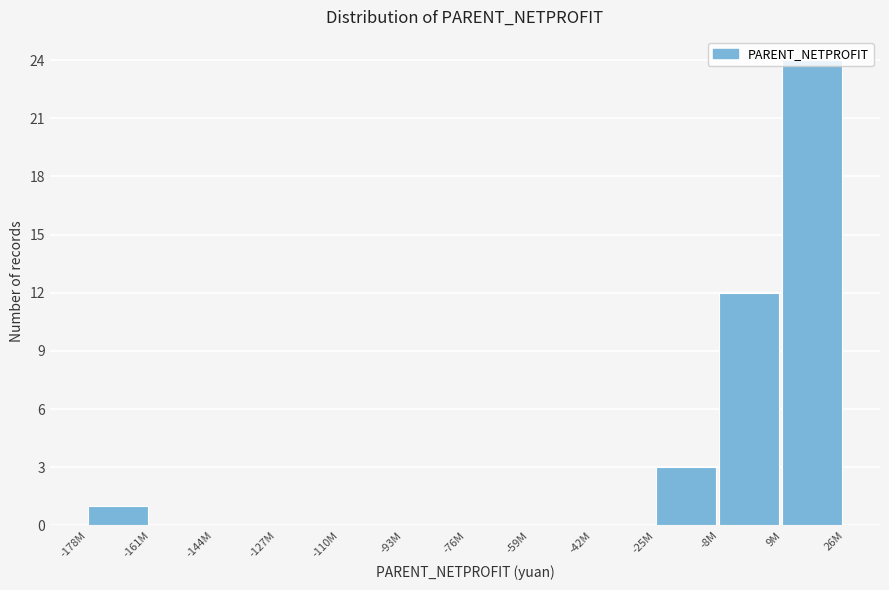

Approximately how many times larger is the value at -8M compared to -25M?

4.0